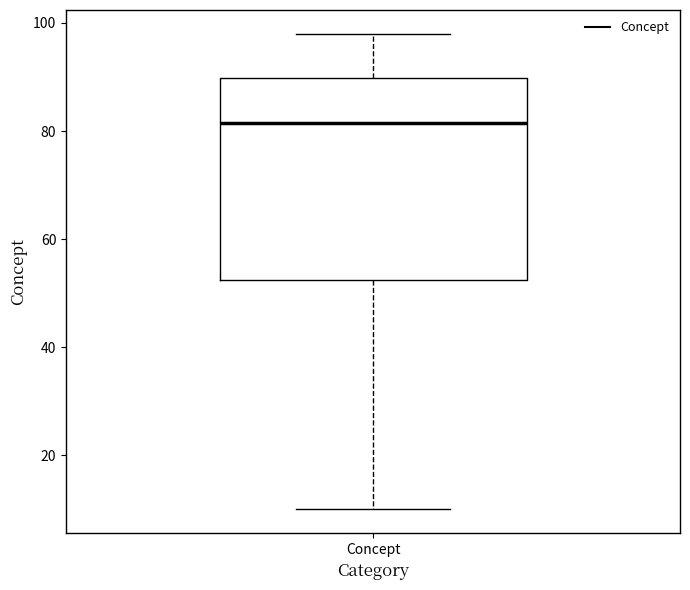

Where does the median line of the box for Concept sit on the y-axis? The values are not printed on the chart, so give them approximately, as read against the axis.

82